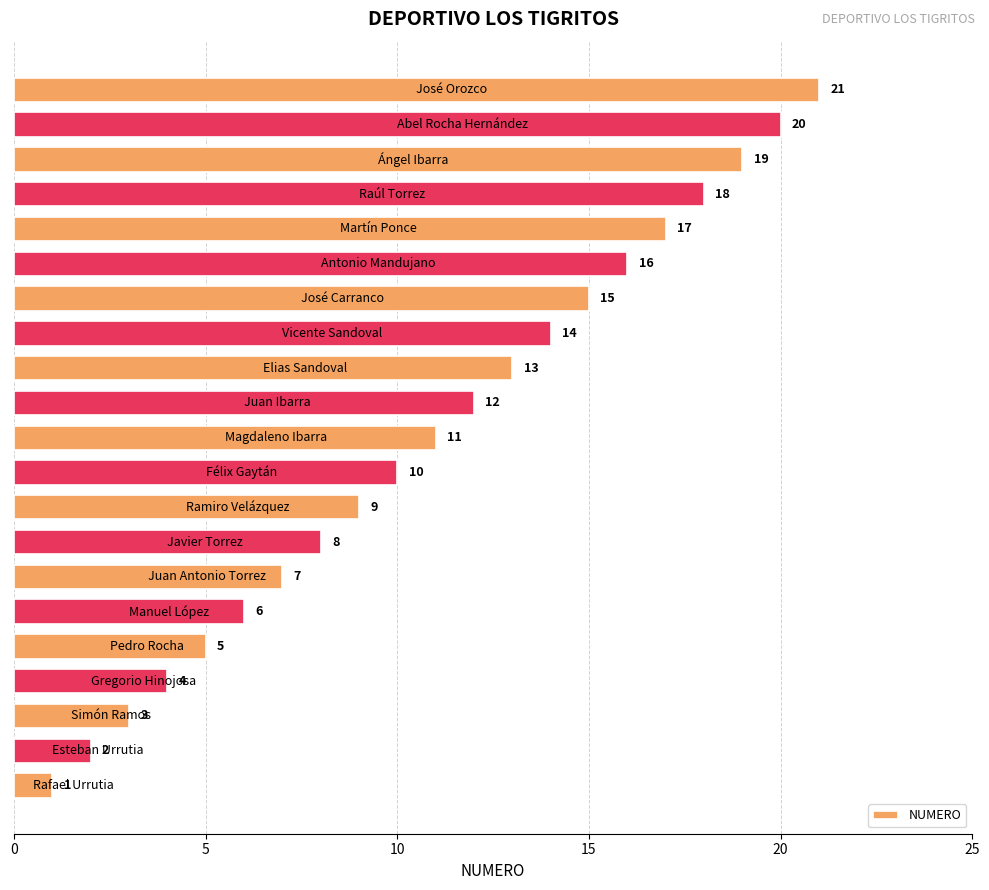

What is the average value?

11